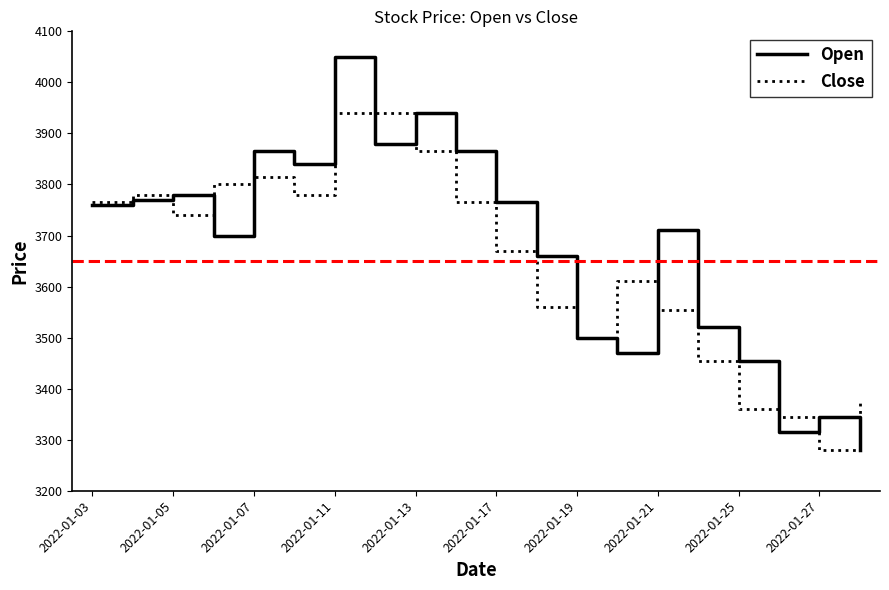

Which series has the largest range (max minus min)?

Open